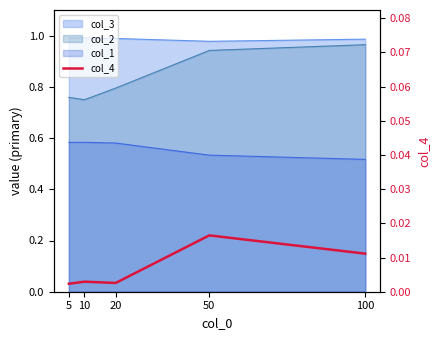

At which category does the data reach its first local peak?

10